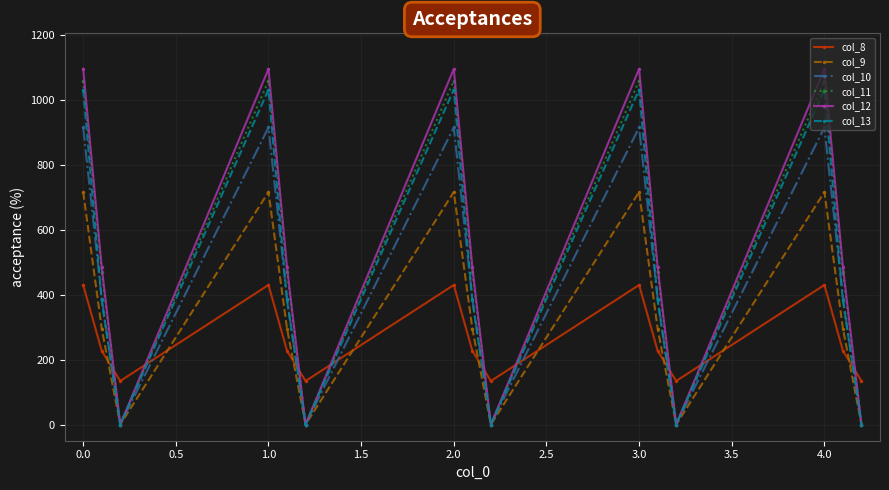

True or false: col_12 has more than 1 points higher than both neighbors.

True